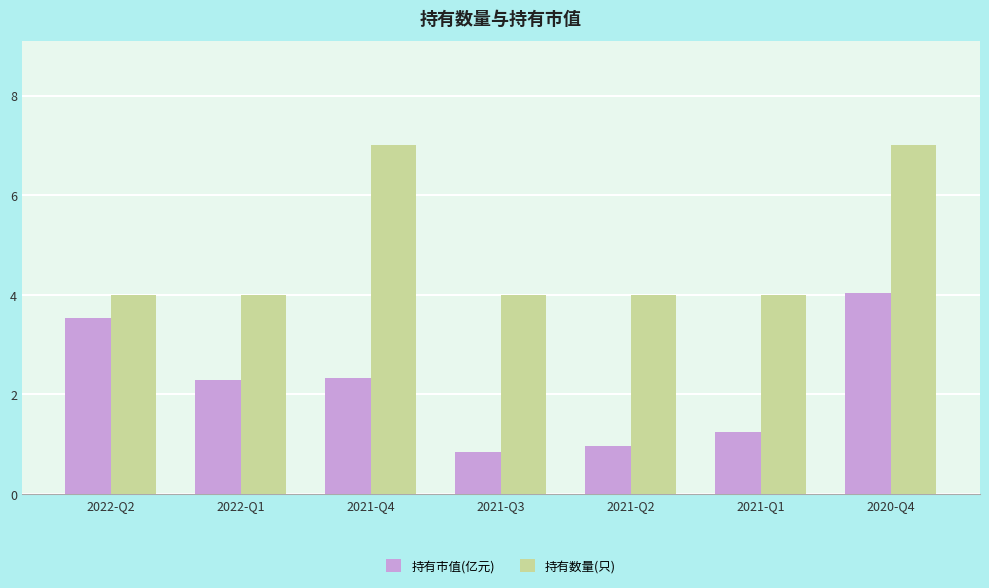

What is the greatest value displayed?

7.0